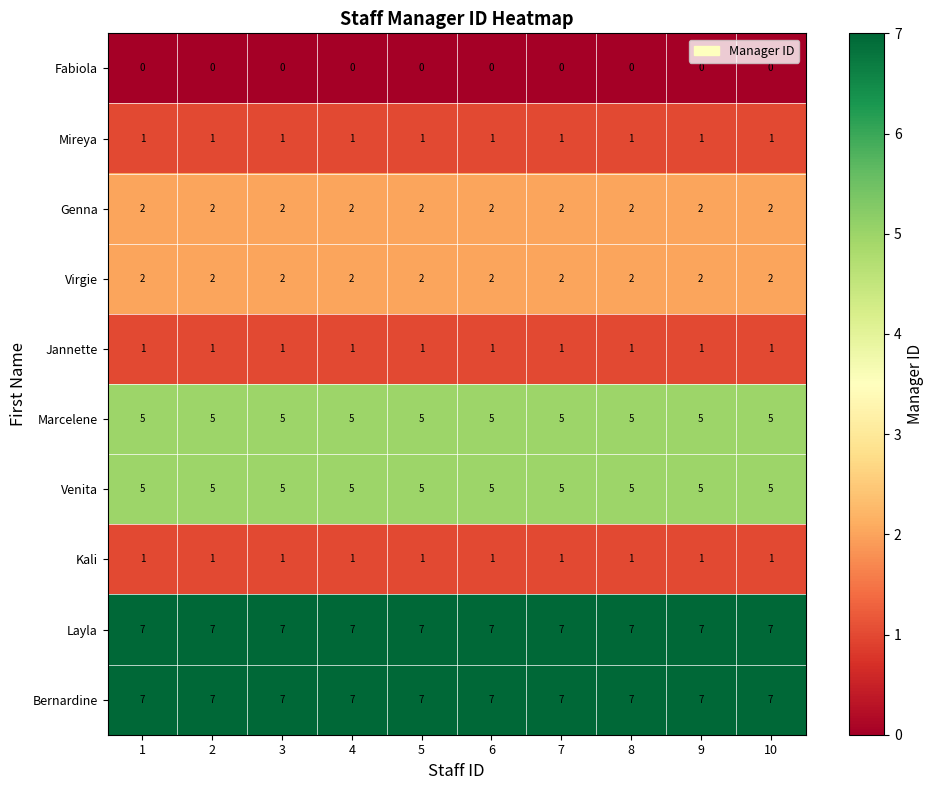

What is the maximum value shown in the chart?

7